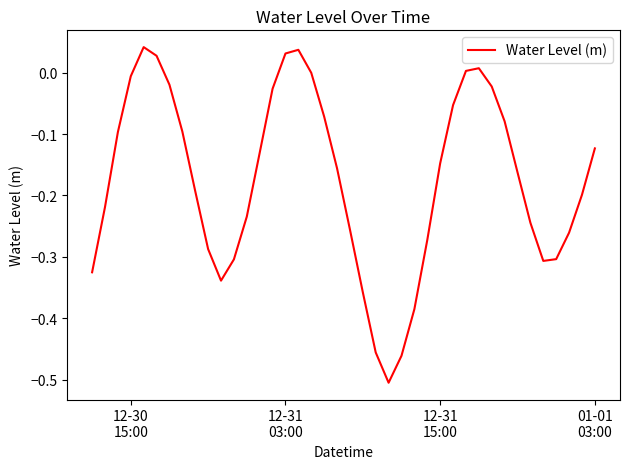

What is the difference between the maximum and minimum values?

0.5